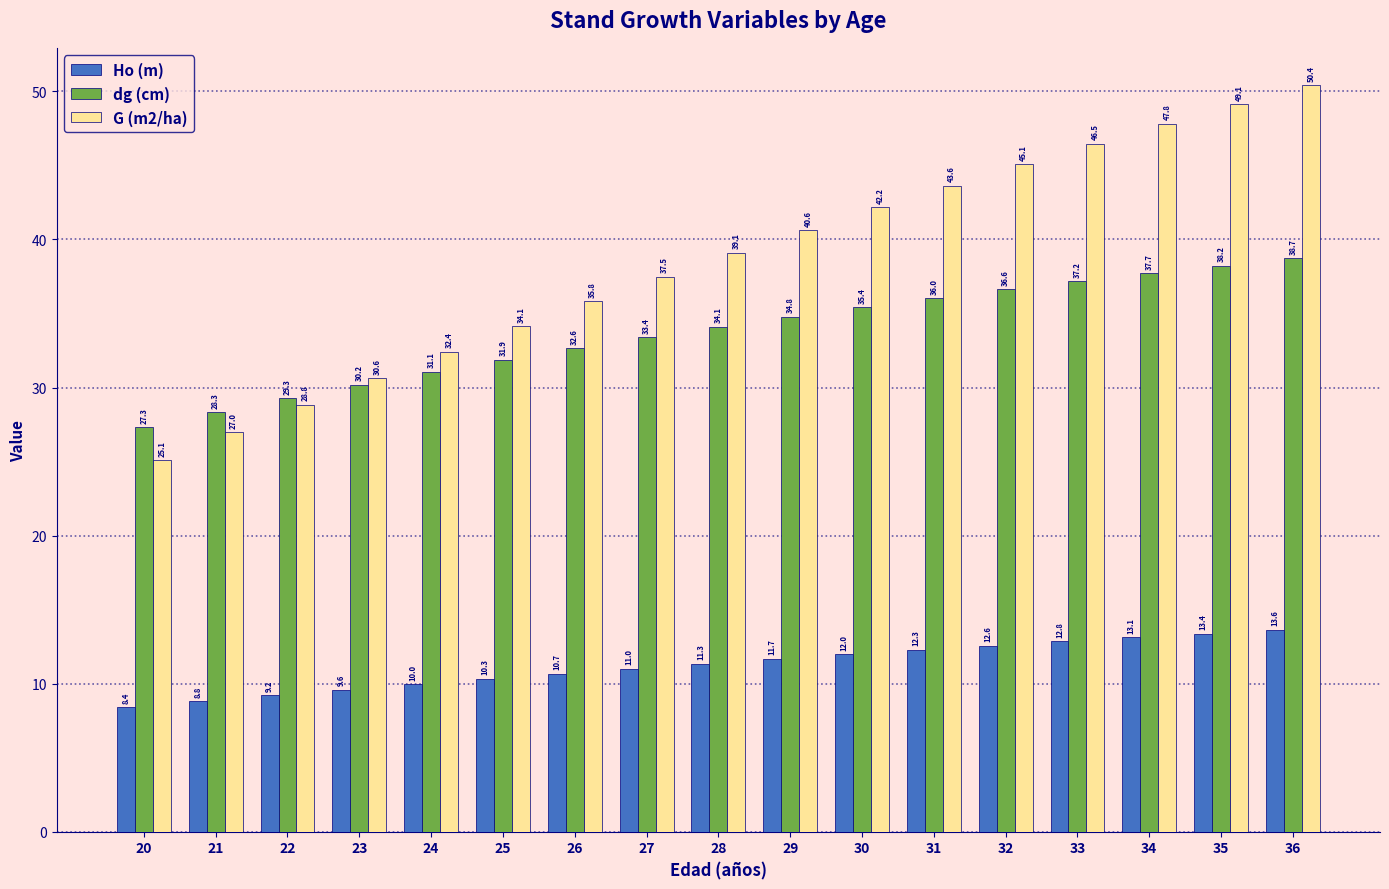

List the series in order of their peak value, highest first.

G (m2/ha), dg (cm), Ho (m)